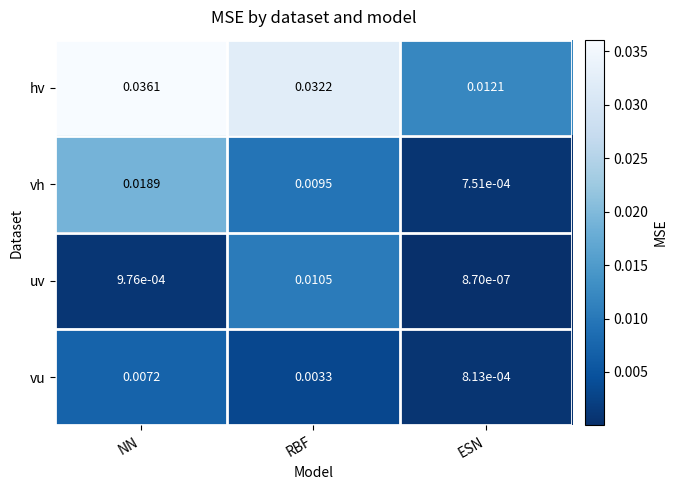

At which label does vu reach its minimum?

ESN